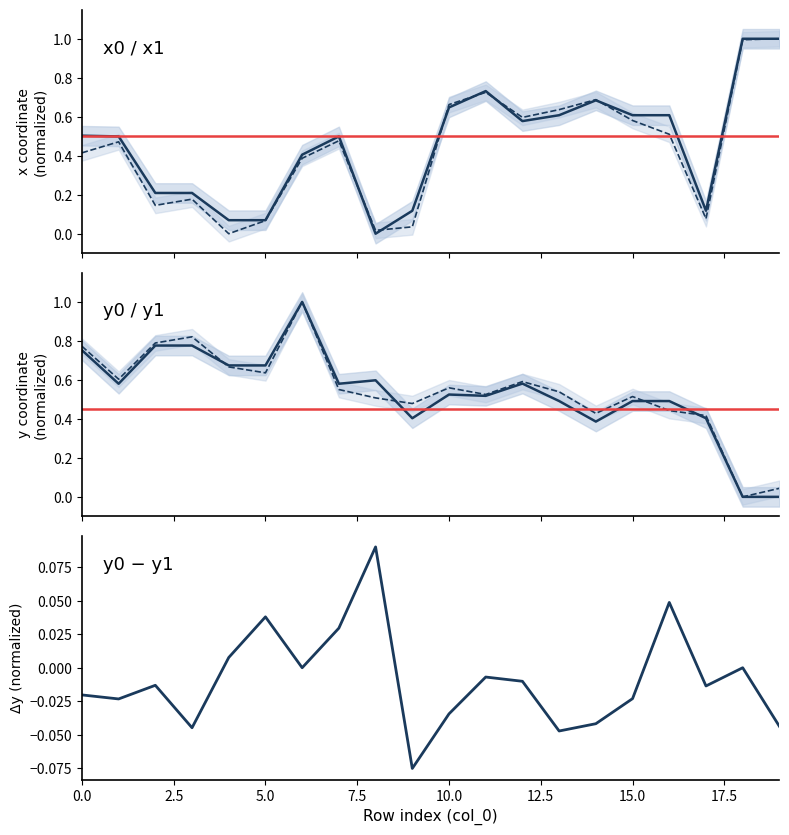

What is the total value across all series at 13?

2.3